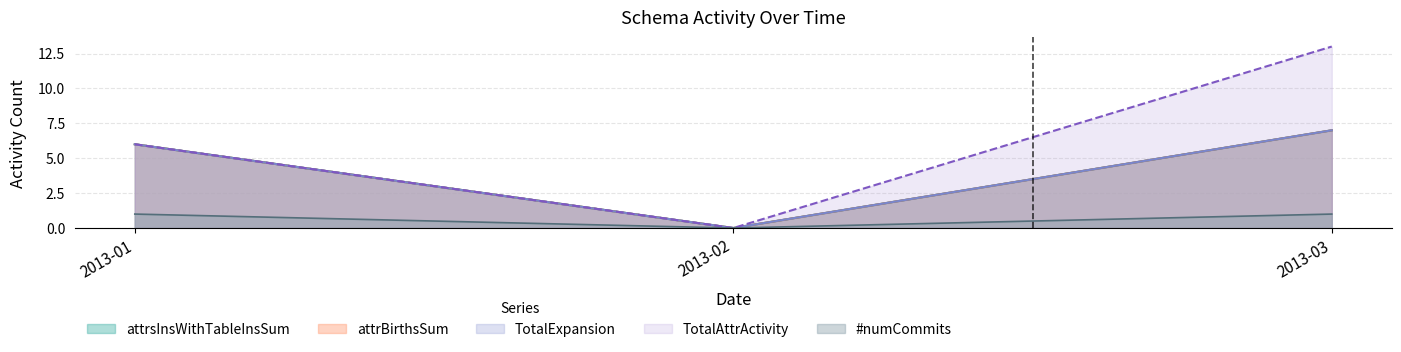

What are all the series names shown in the legend?

attrsInsWithTableInsSum, attrBirthsSum, TotalExpansion, TotalAttrActivity, #numCommits